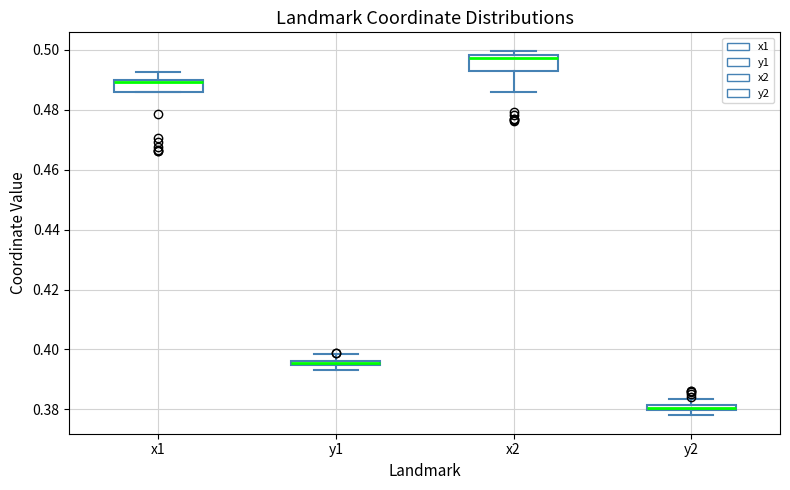

Where does the lower whisker of the box for x2 end on the y-axis? The values are not printed on the chart, so give them approximately, as read against the axis.

0.486